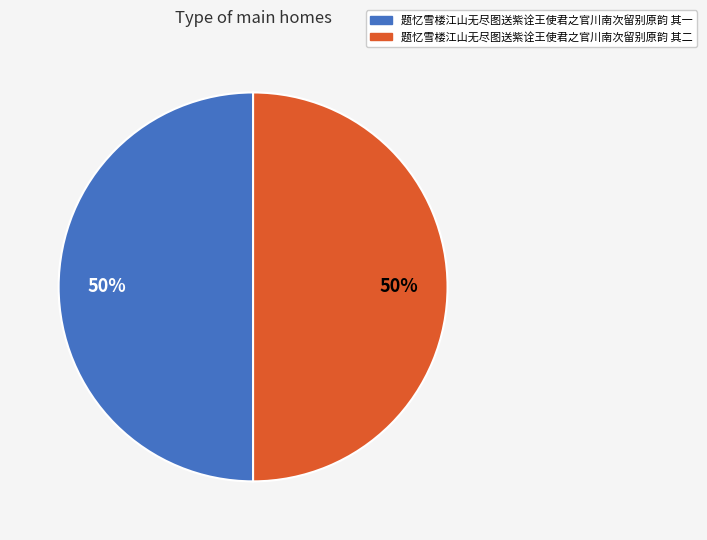

True or false: 题忆雪楼江山无尽图送紫诠王使君之官川南次留别原韵 其二 accounts for 50% of the total.

True